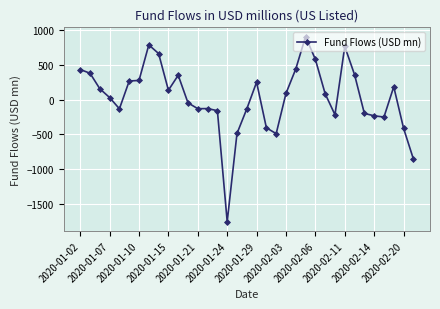

What is the value of the 7th point from the left?

276.9